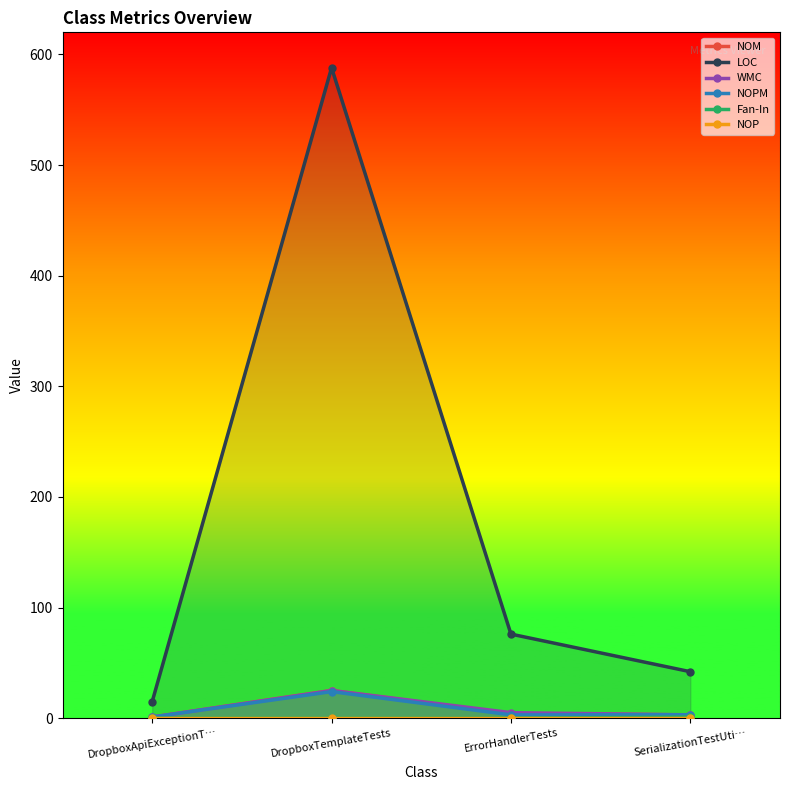

What is the label of the 2nd point from the left?

DropboxTemplateTests